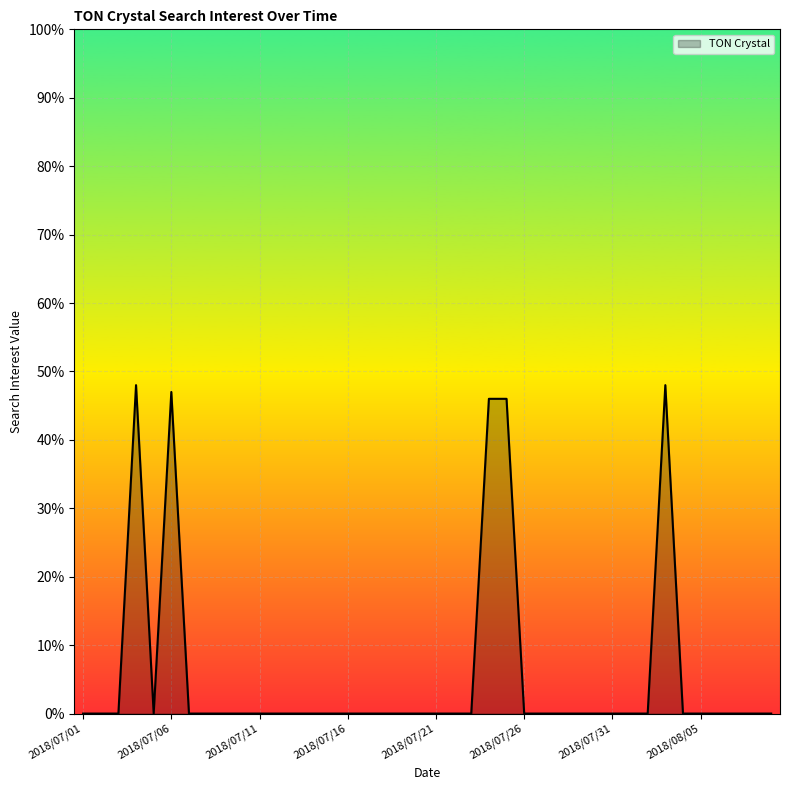

True or false: there are more than 1 points higher than both neighbors.

True